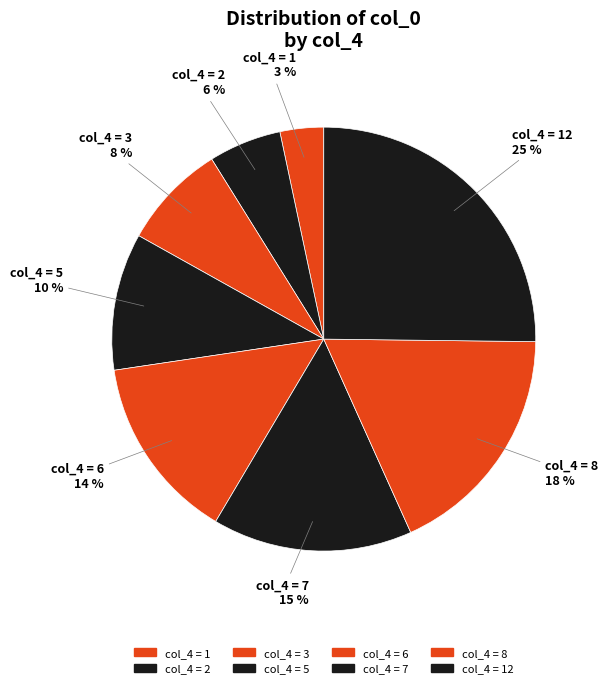

To the nearest percent, what is the average slice percentage?

12%